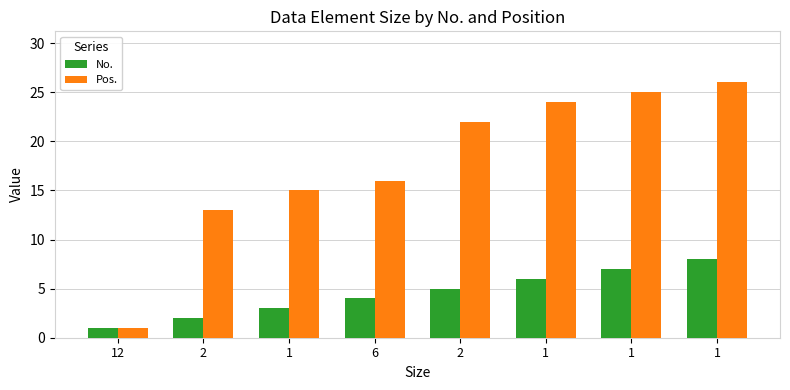

What is the label of the 8th bar from the right?

12